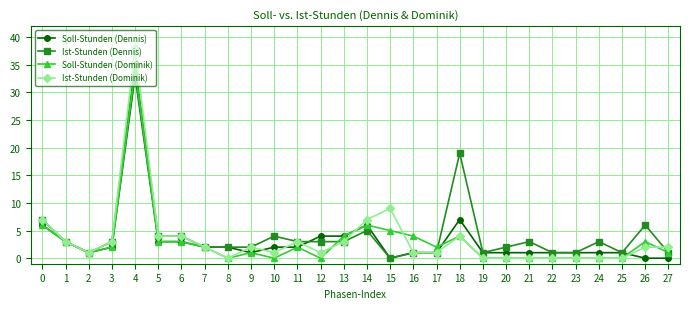

Count the number of categories in the chart.

28